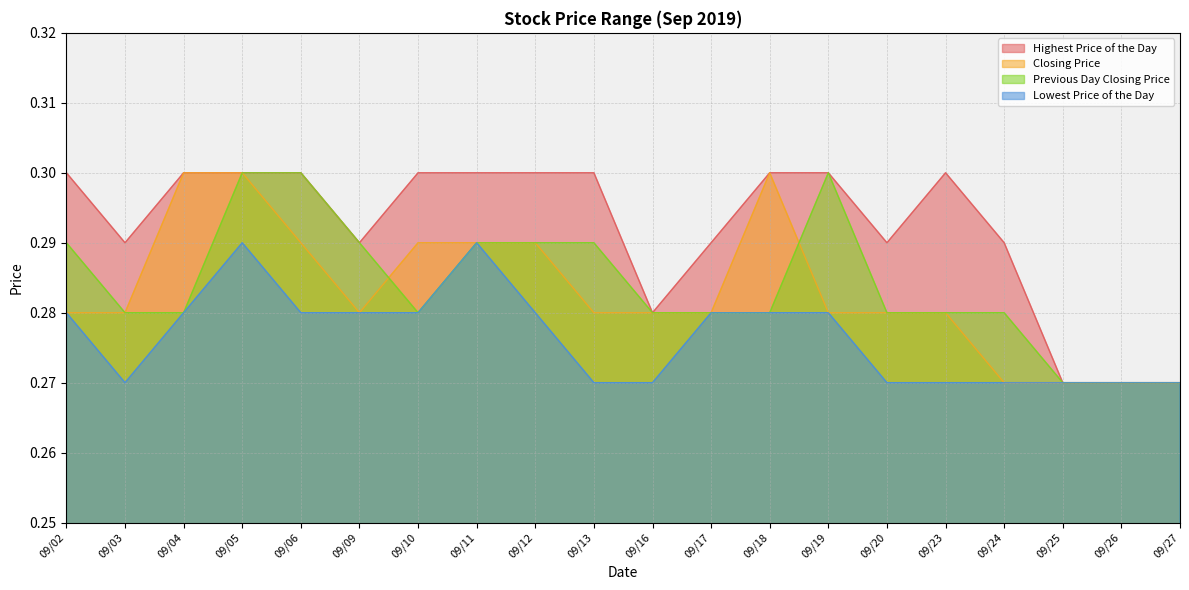

True or false: Closing Price has more than 1 points higher than both neighbors.

False